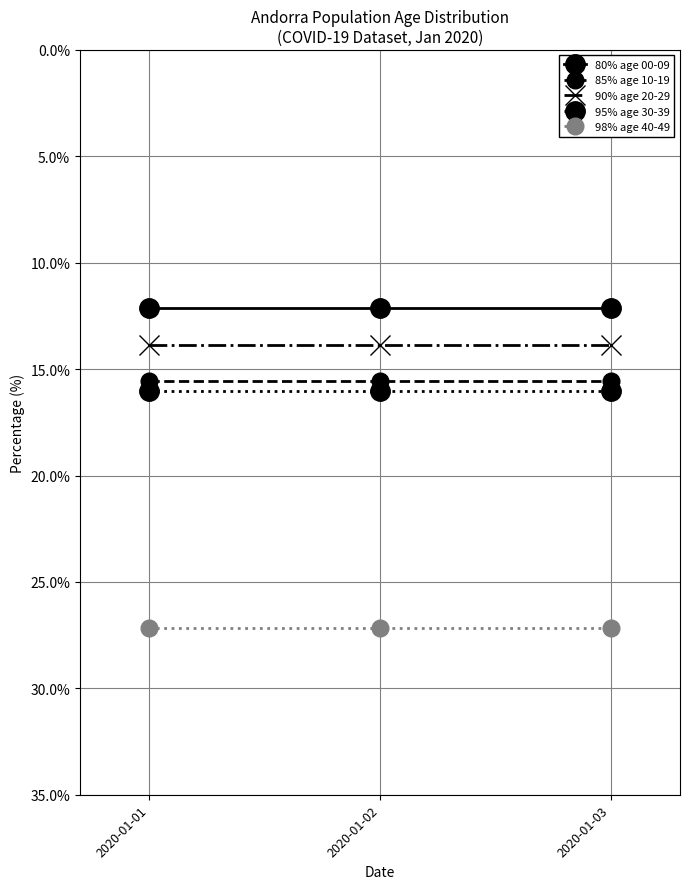

What is the spread (max minus min) of values at 2020-01-03?

15.1